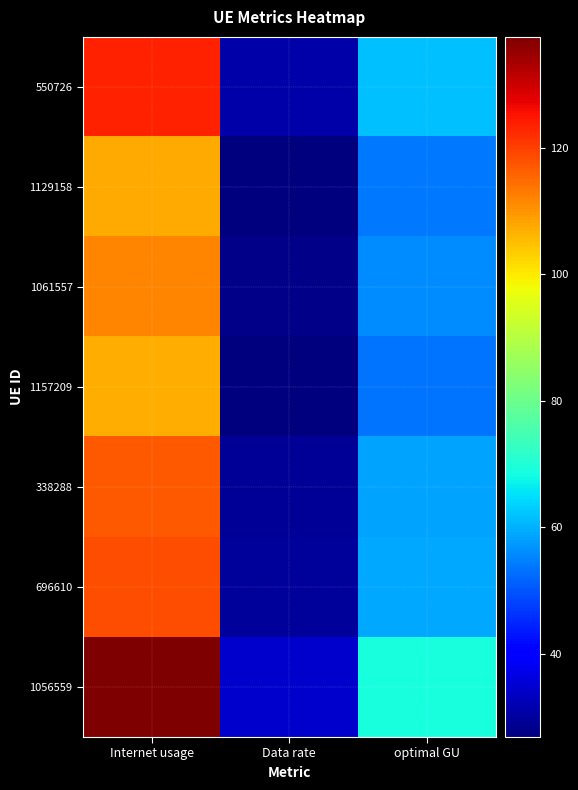

Which series changed the most between Data rate and optimal GU?

1056559